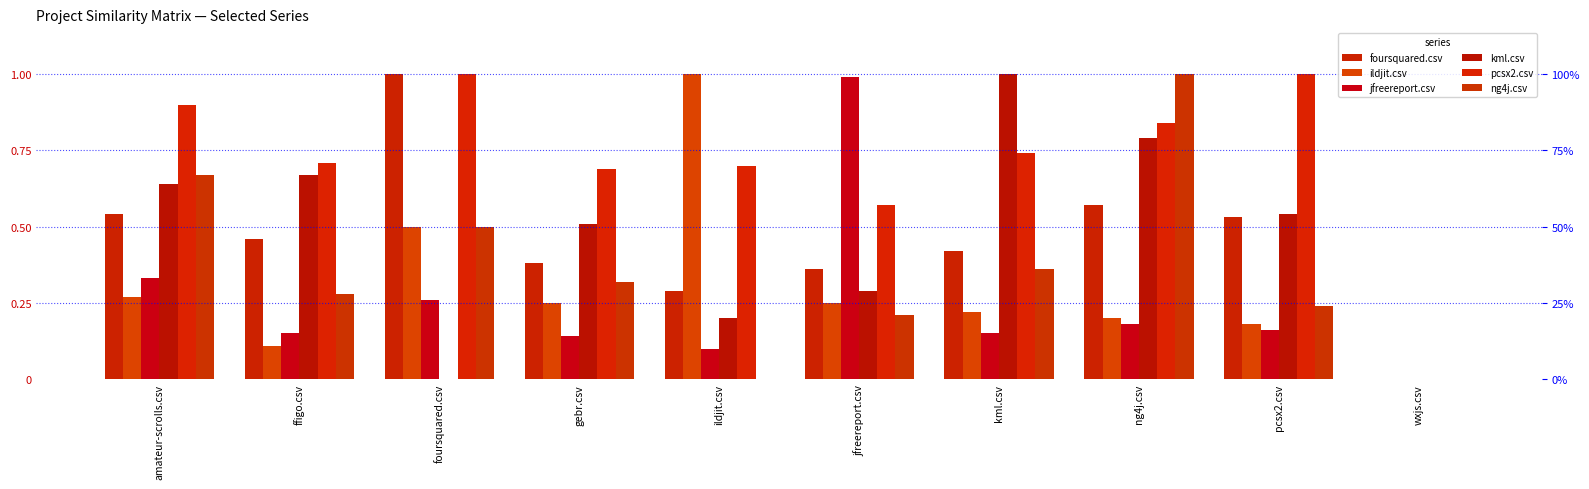

At which label does kml.csv reach its minimum?

foursquared.csv